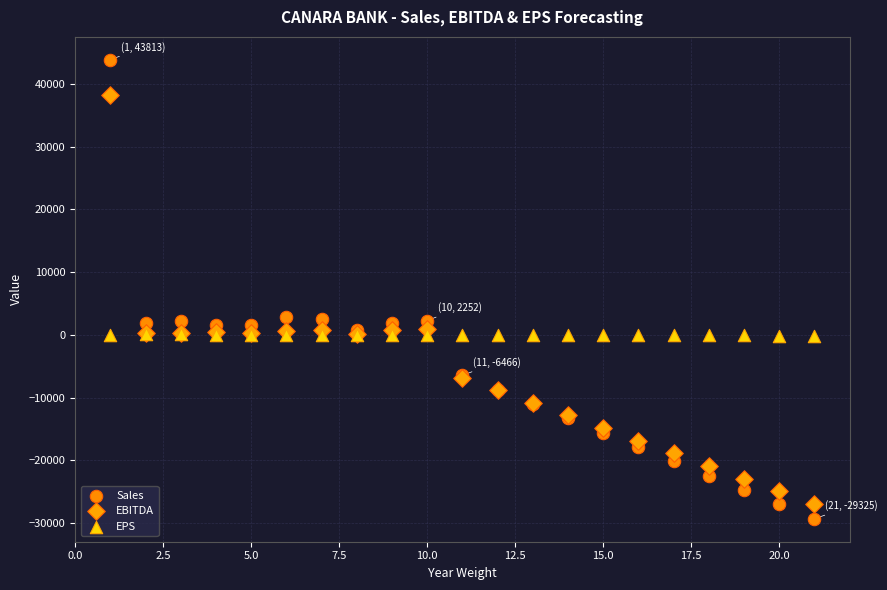

What are all the series names shown in the legend?

Sales, EBITDA, EPS